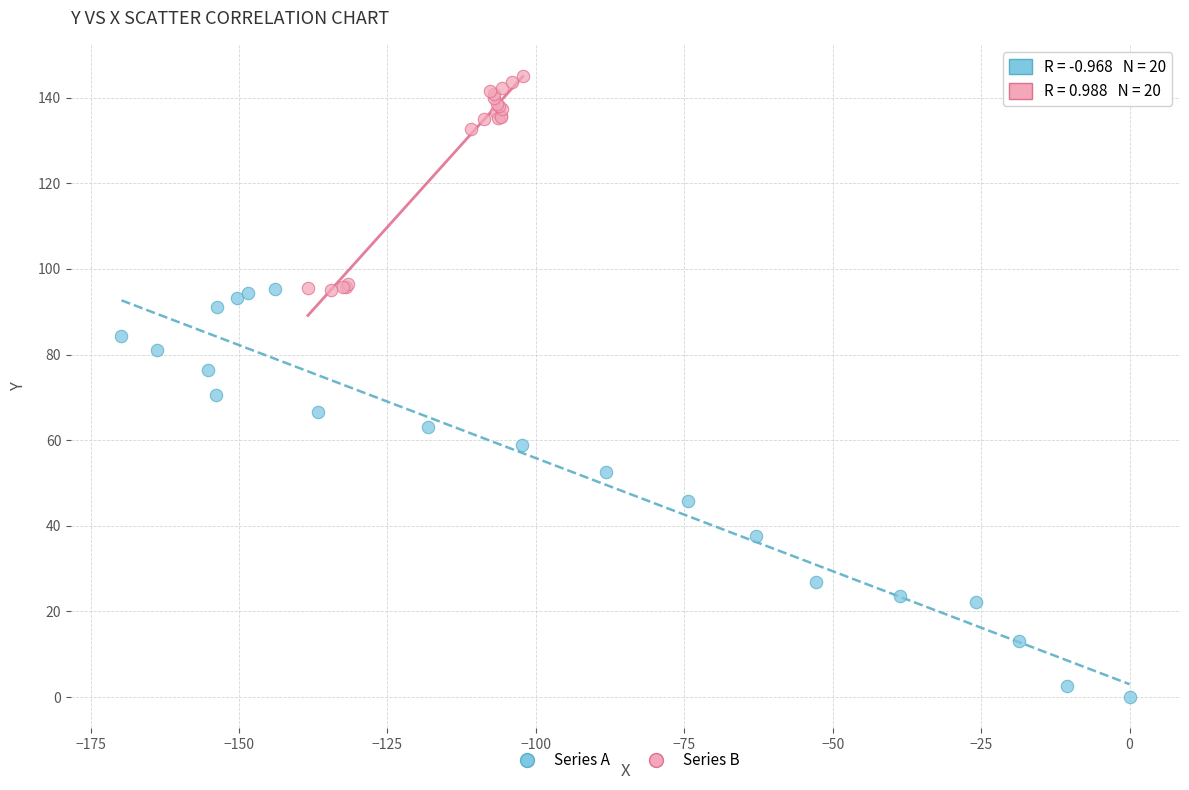

Which series contains the lowest Y value?

Series A